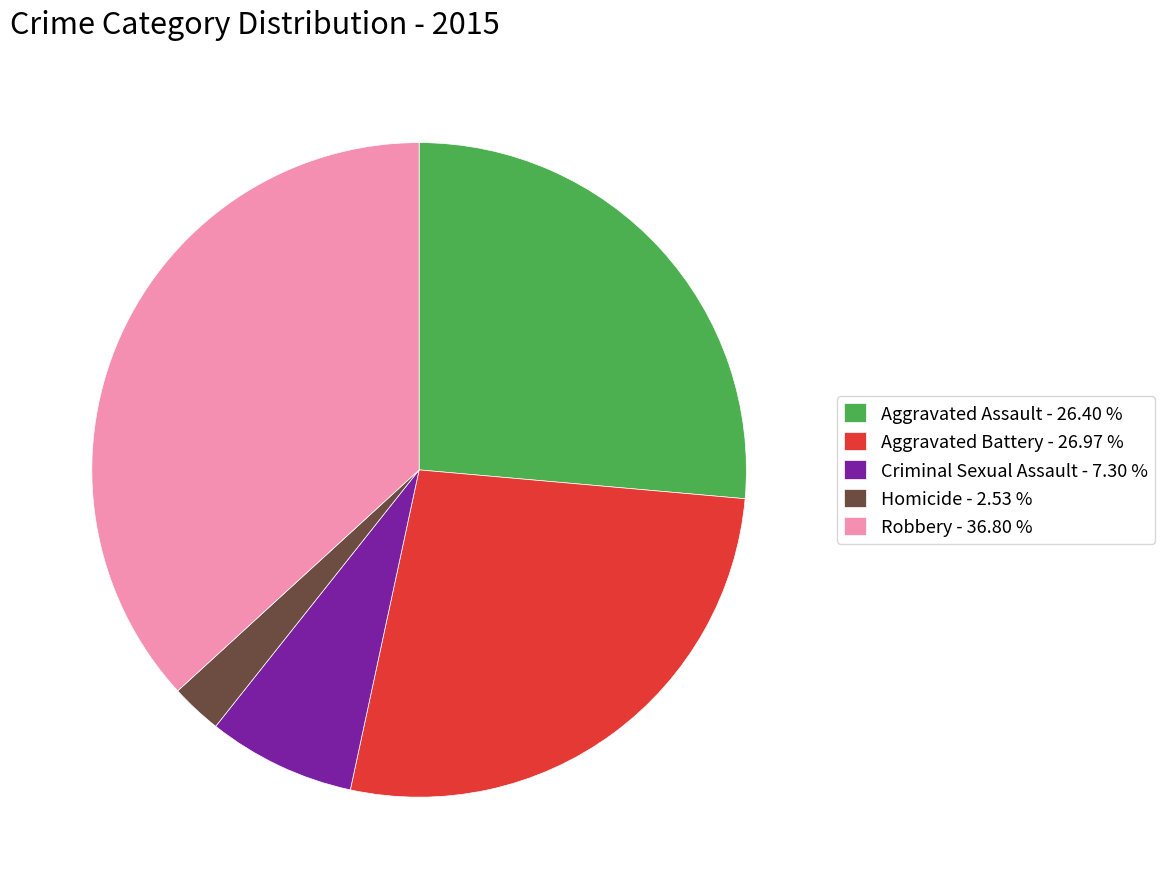

Rank the categories by value from lowest to highest.

Homicide, Criminal Sexual Assault, Aggravated Assault, Aggravated Battery, Robbery